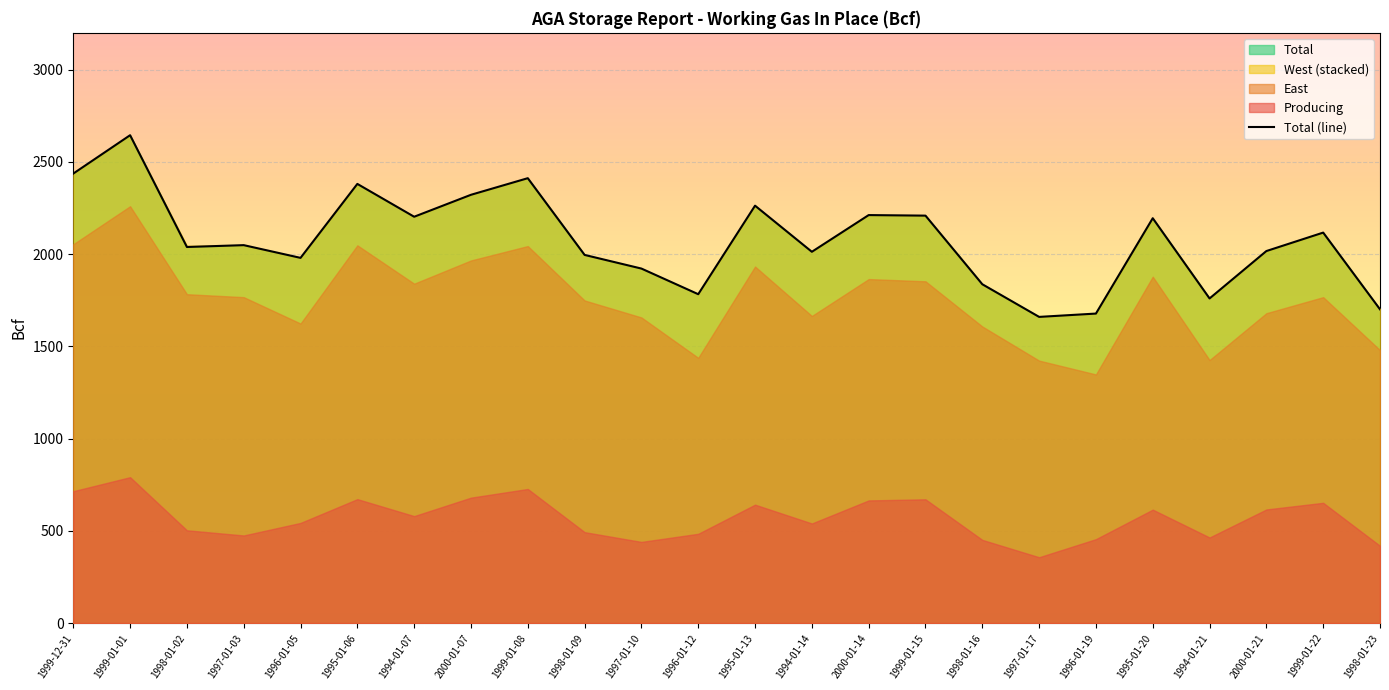

How many lines are shown in the chart?

1